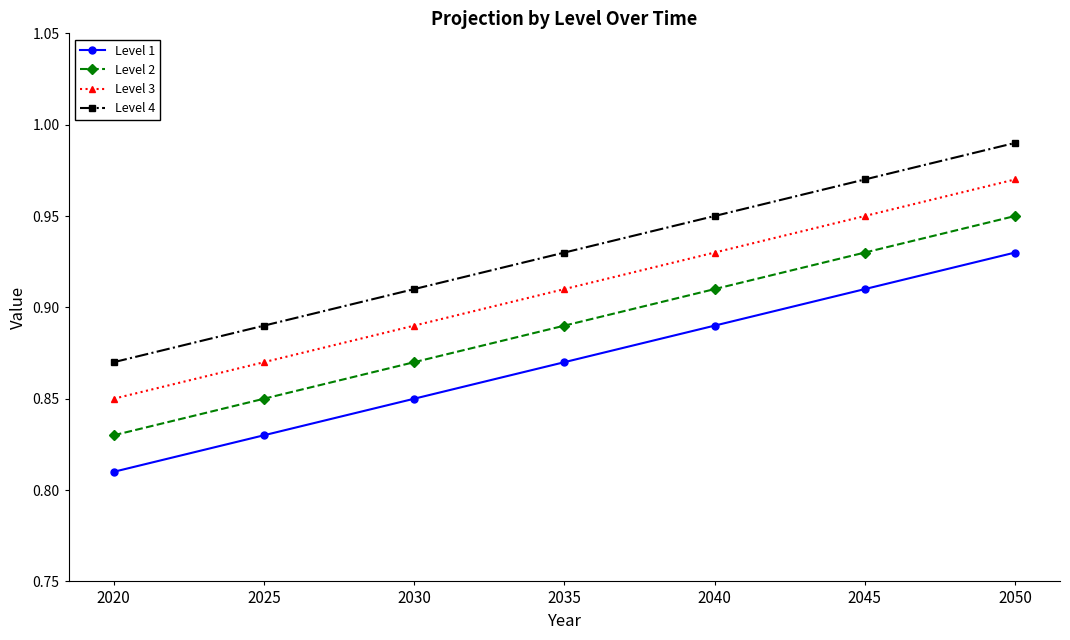

What are all the series names shown in the legend?

Level 1, Level 2, Level 3, Level 4